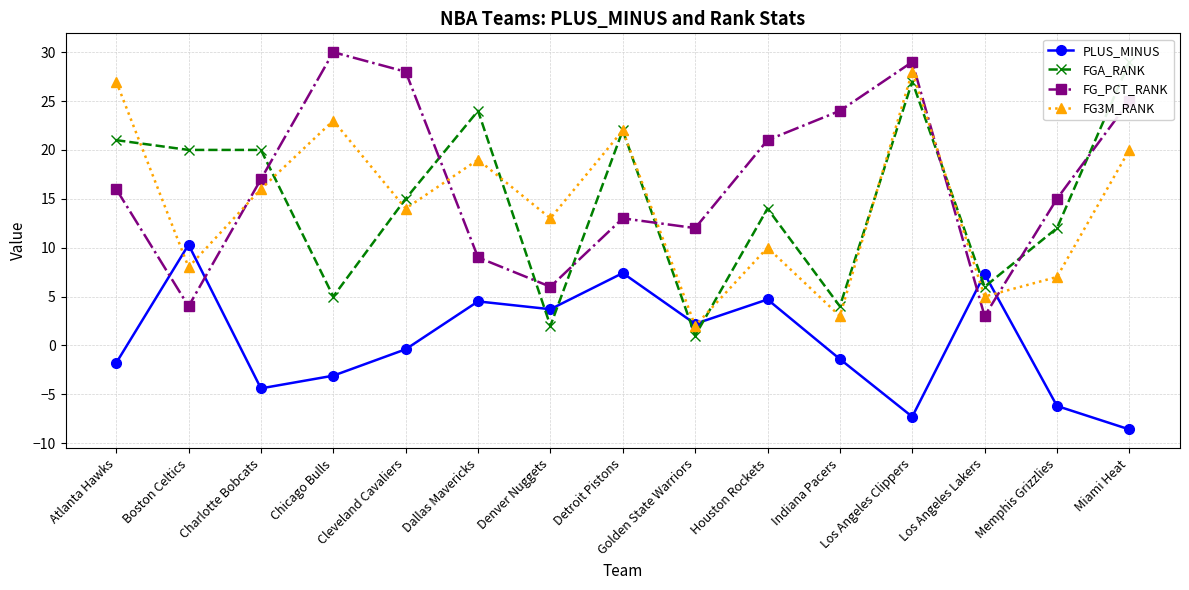

The value of FG_PCT_RANK at Atlanta Hawks is 16.0. True or false?

True